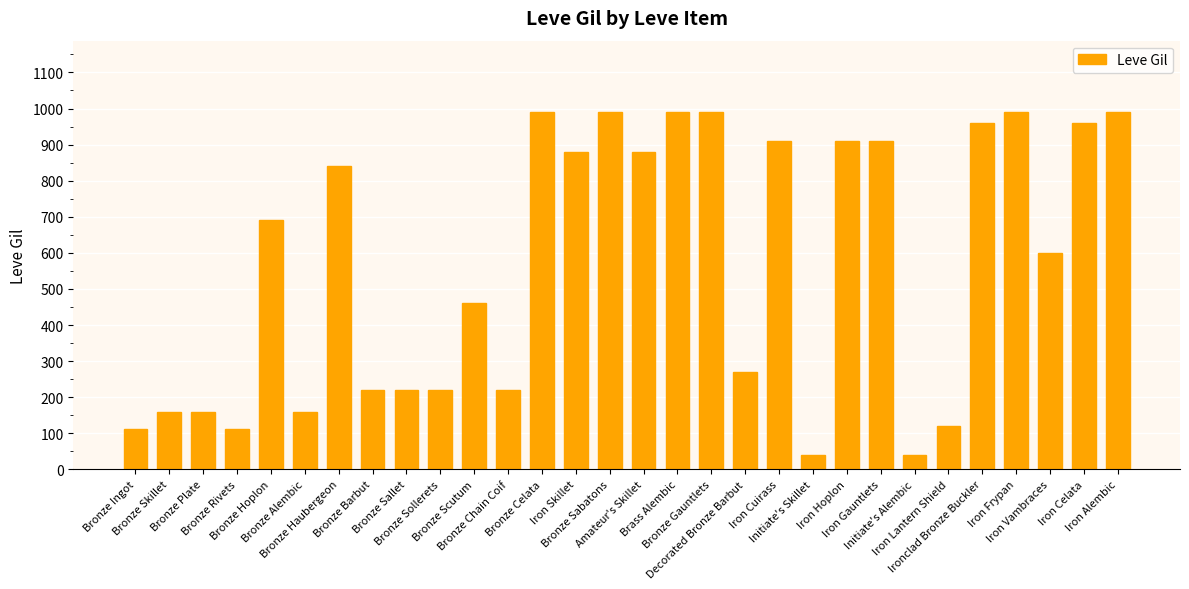

What is the change in value from Decorated Bronze Barbut to Ironclad Bronze Buckler?

+690